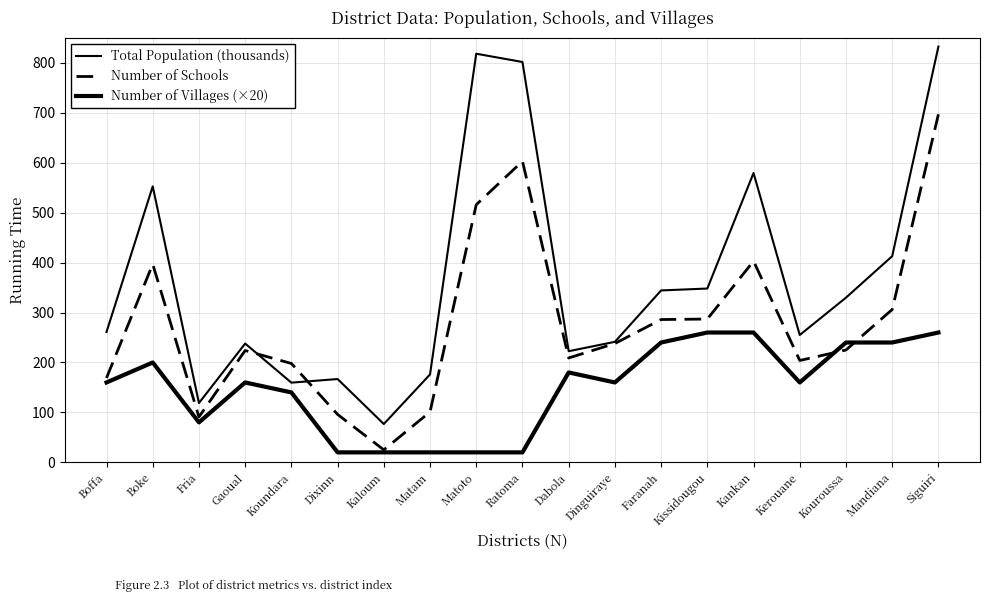

How many lines are shown in the chart?

3